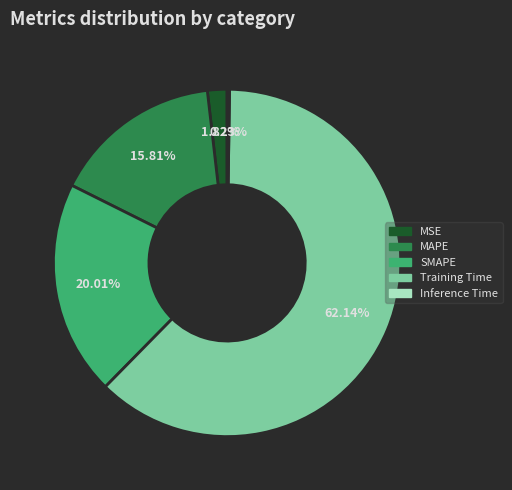

Is the sum of SMAPE and MAPE greater than half?

No